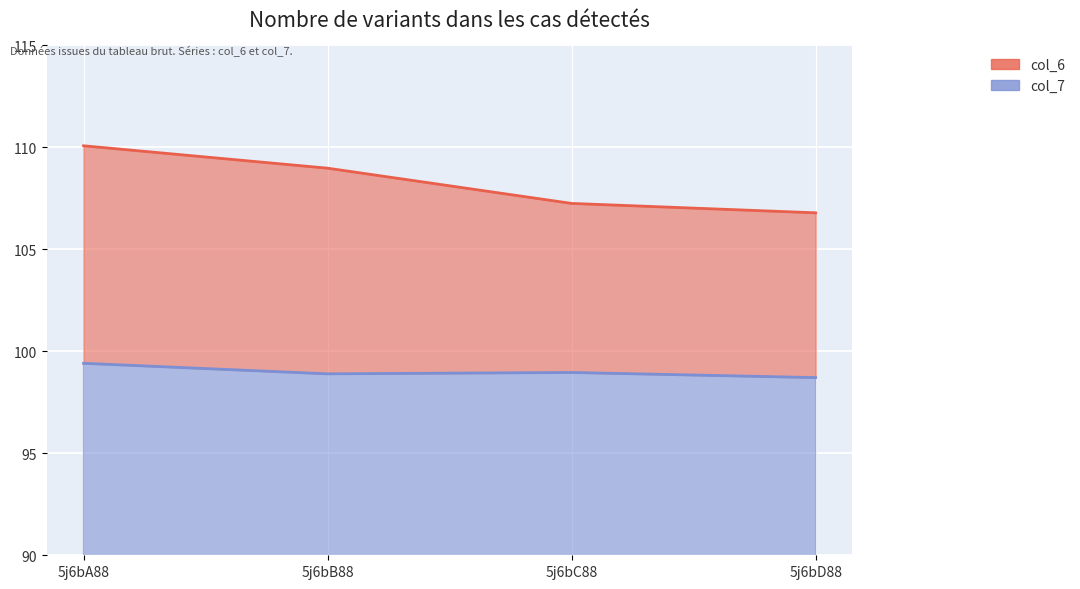

How many interior local peaks does the col_7 series have?

1